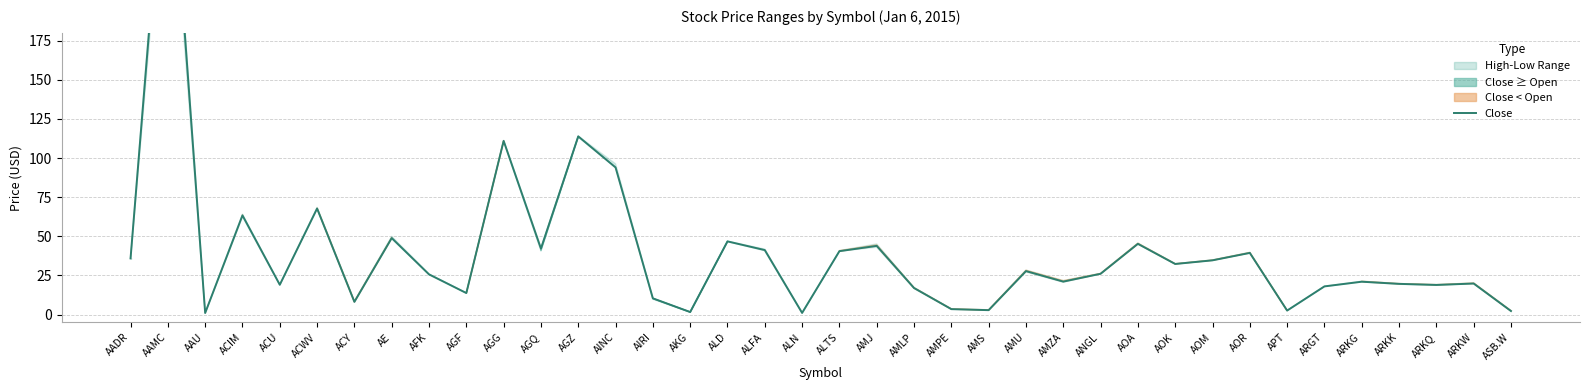

Which has a higher value, AMS or AOM?

AOM